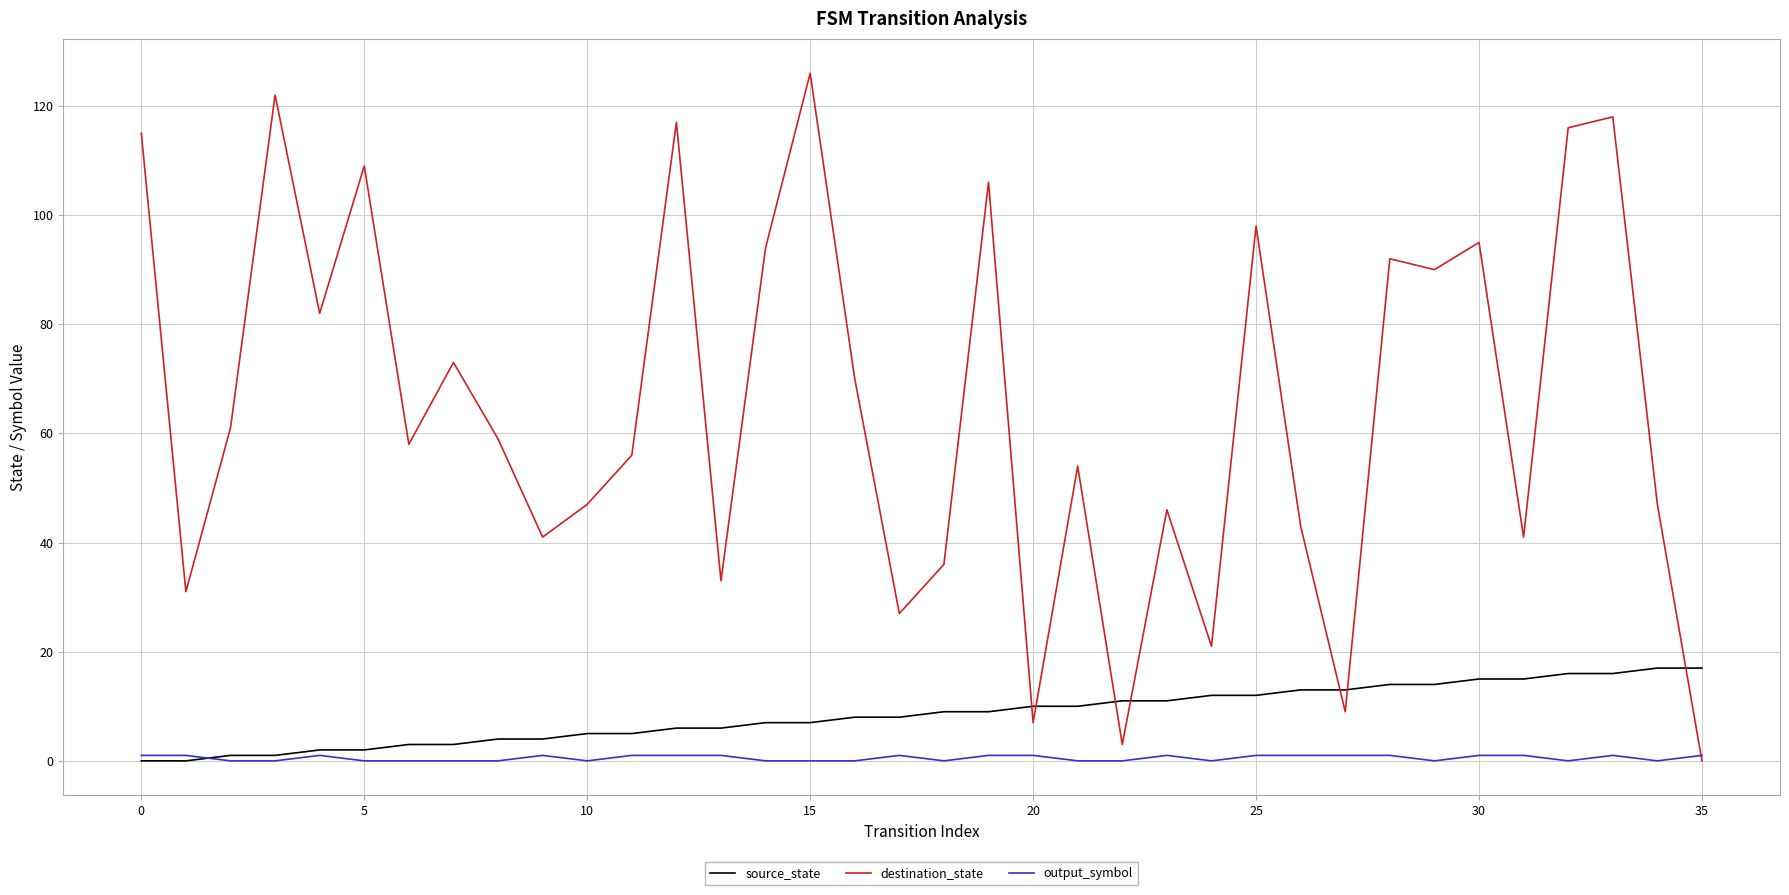

Which series has the largest range (max minus min)?

destination_state